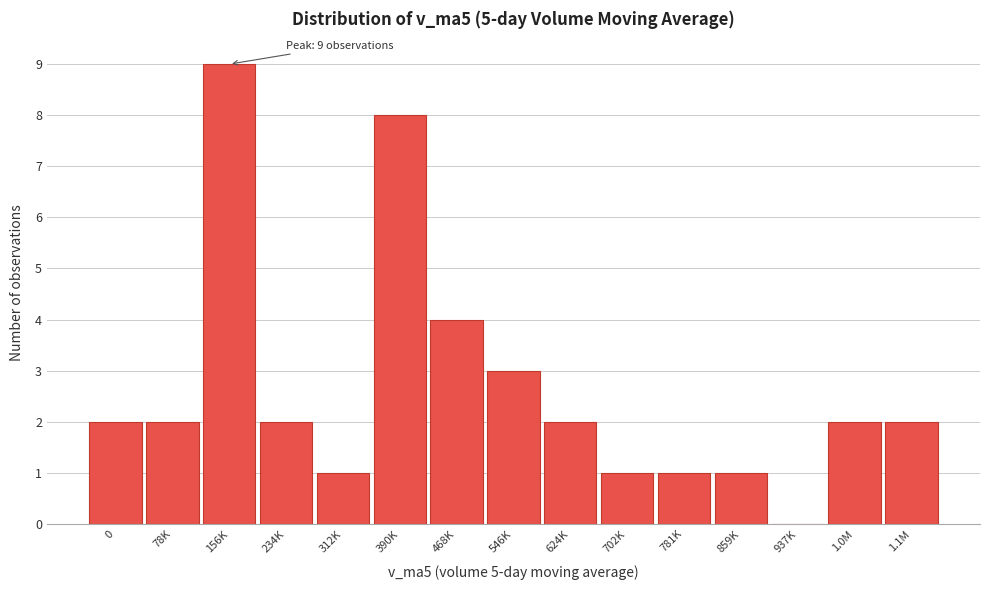

Reading right to left, transcribe all the data shown in this chart.

1.1M=2	1.0M=2	937K=0	859K=1	781K=1	702K=1	624K=2	546K=3	468K=4	390K=8	312K=1	234K=2	156K=9	78K=2	0=2